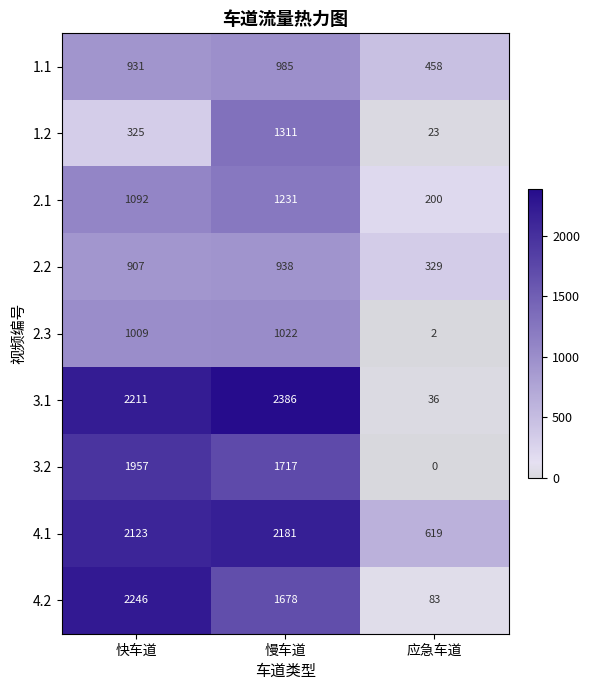

What is the difference between the maximum and minimum values in the 1.1 series?

527